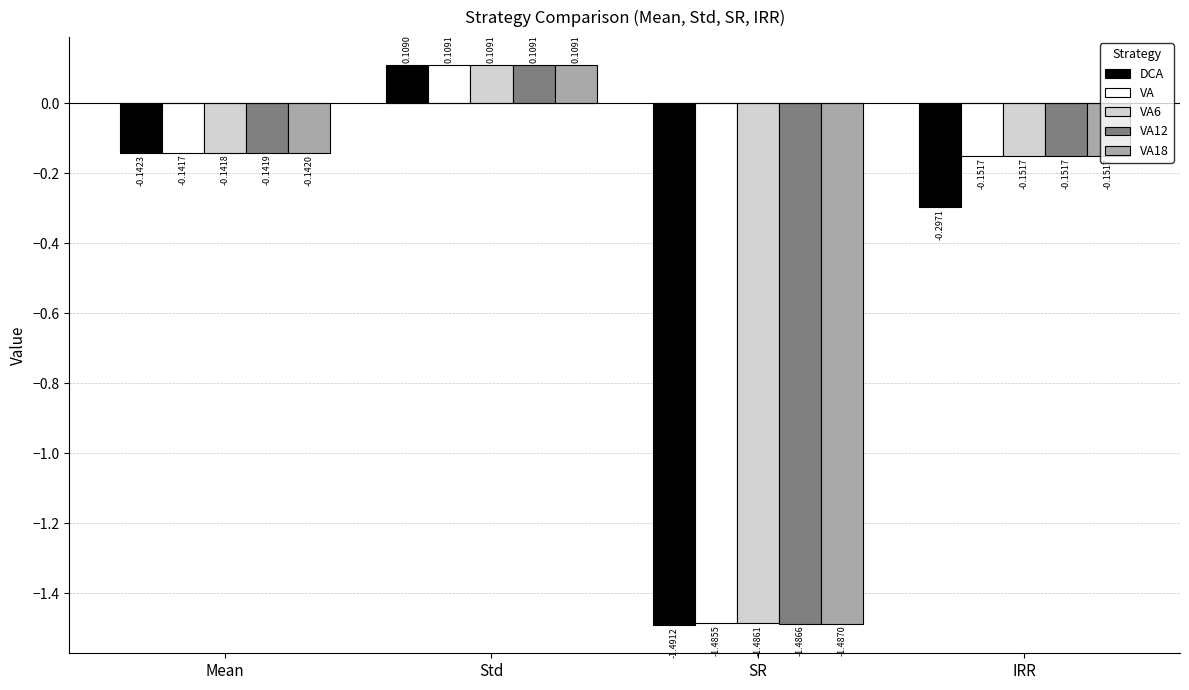

What is the label of the 2nd bar from the left?

Std